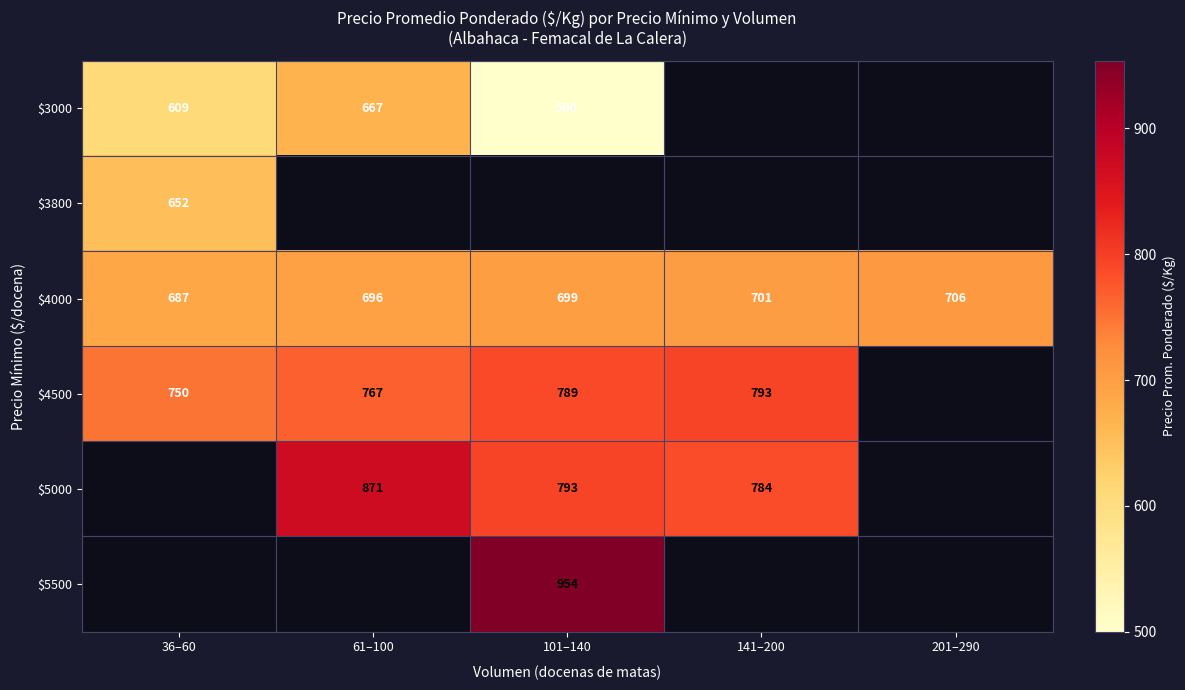

List the labels in order of $4000 value, smallest first.

36–60, 61–100, 101–140, 141–200, 201–290